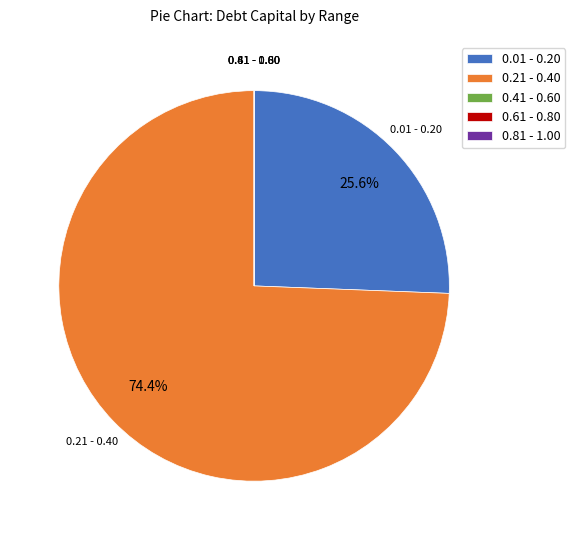

Which category accounts for the majority?

0.21 - 0.40